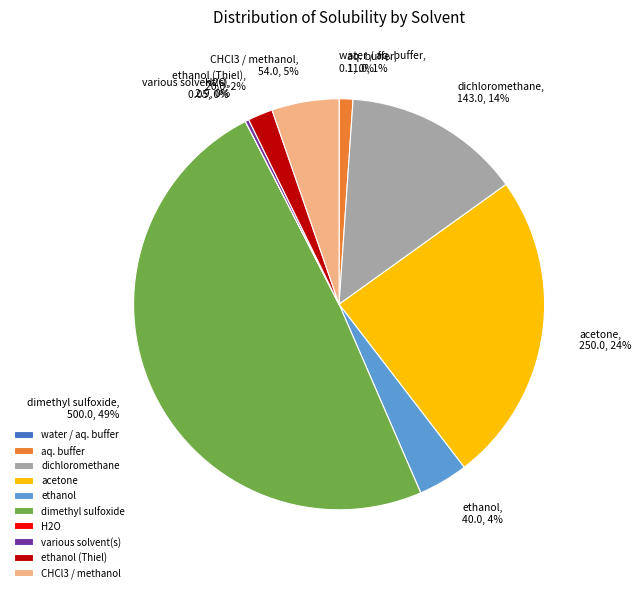

To the nearest percent, what is the difference between the largest and smallest slice percentages?

49%